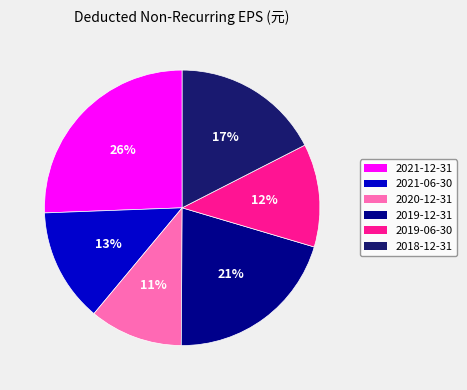

Is the sum of 2021-06-30 and 2021-12-31 greater than half?

No